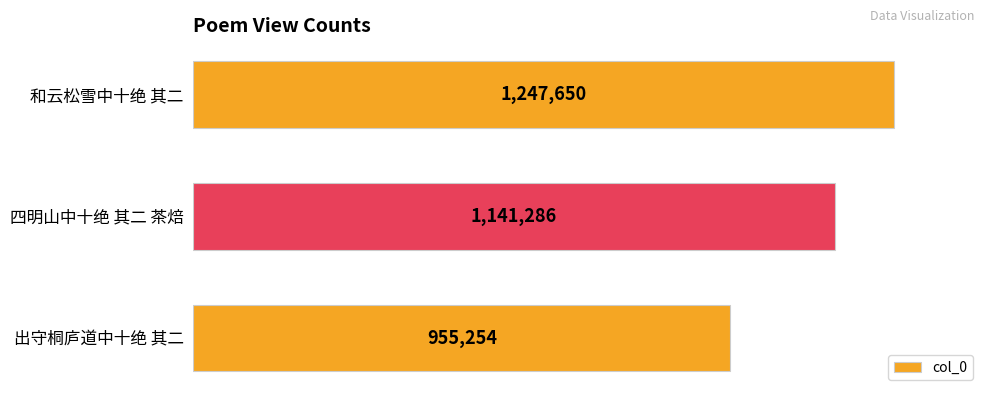

Count the number of data series in this chart.

1